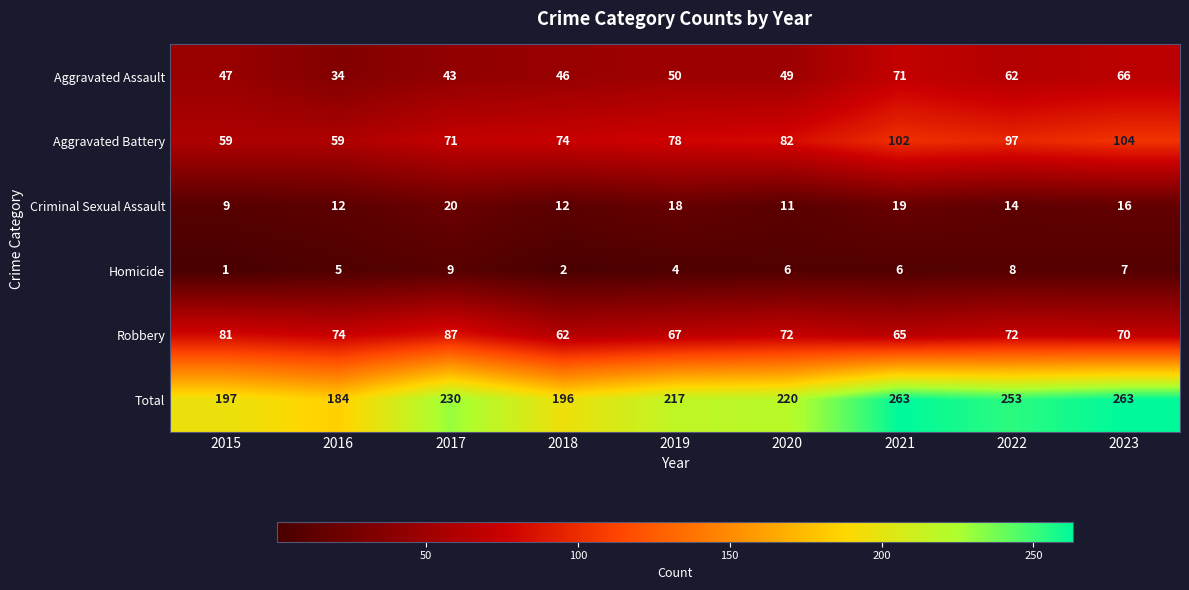

What is the maximum value for Total?

263